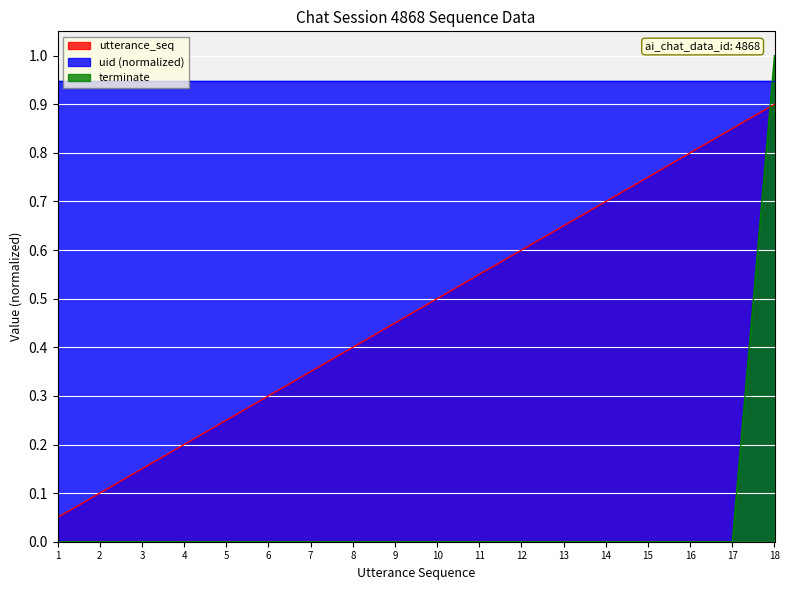

True or false: terminate has a value of 0.0 at 8.

True